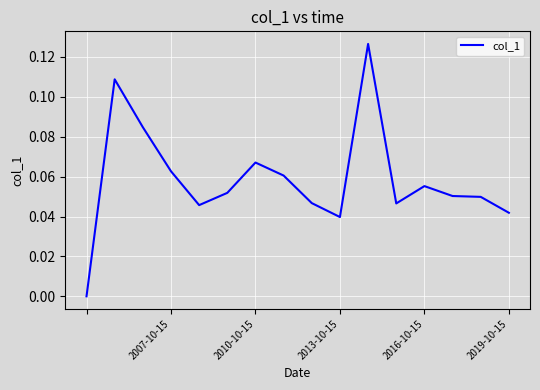

Which has a higher value, 2007-10-15 or 2013-10-15?

2007-10-15